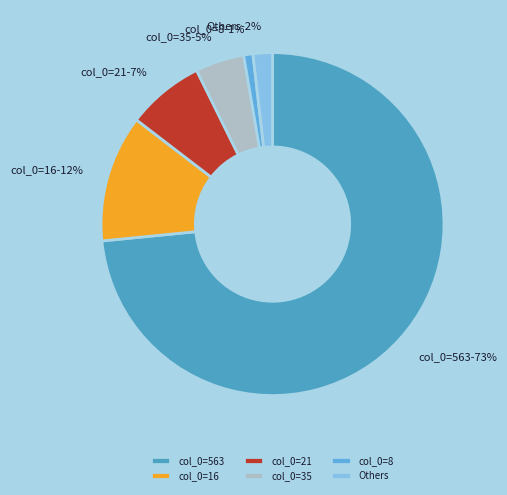

Is there any slice that represents more than half of the pie?

Yes